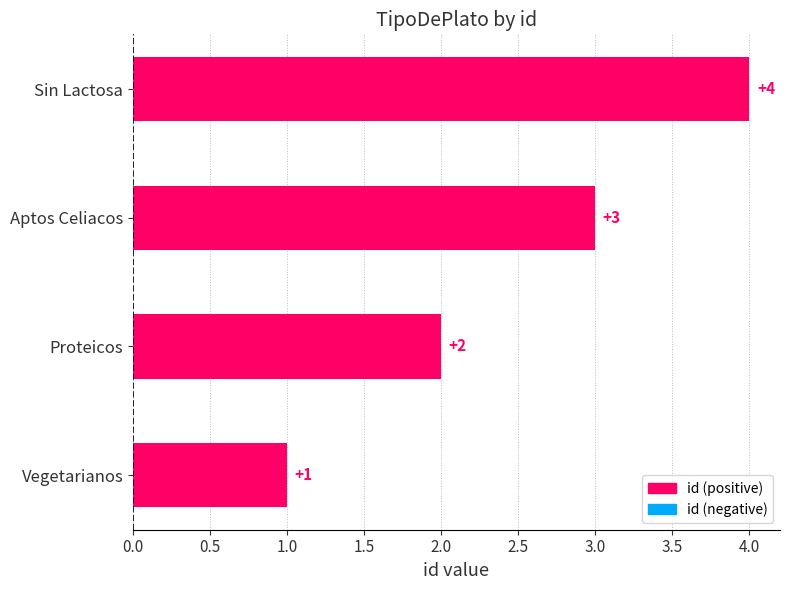

Rank the categories by value from highest to lowest.

Sin Lactosa, Aptos Celiacos, Proteicos, Vegetarianos